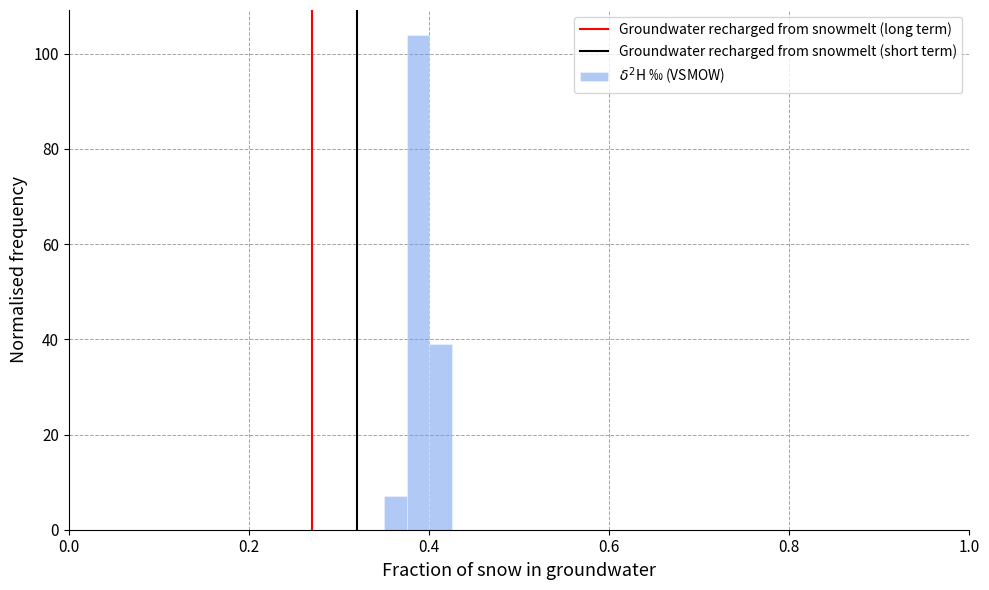

Around what value on the x-axis is the tallest bar? Give the approximate position of its centre, as read against the axis.

0.38